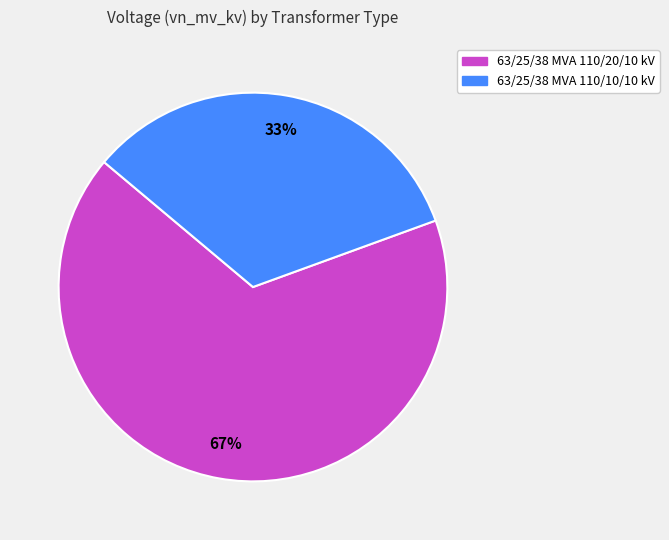

Does 63/25/38 MVA 110/20/10 kV represent more than half of the total?

Yes